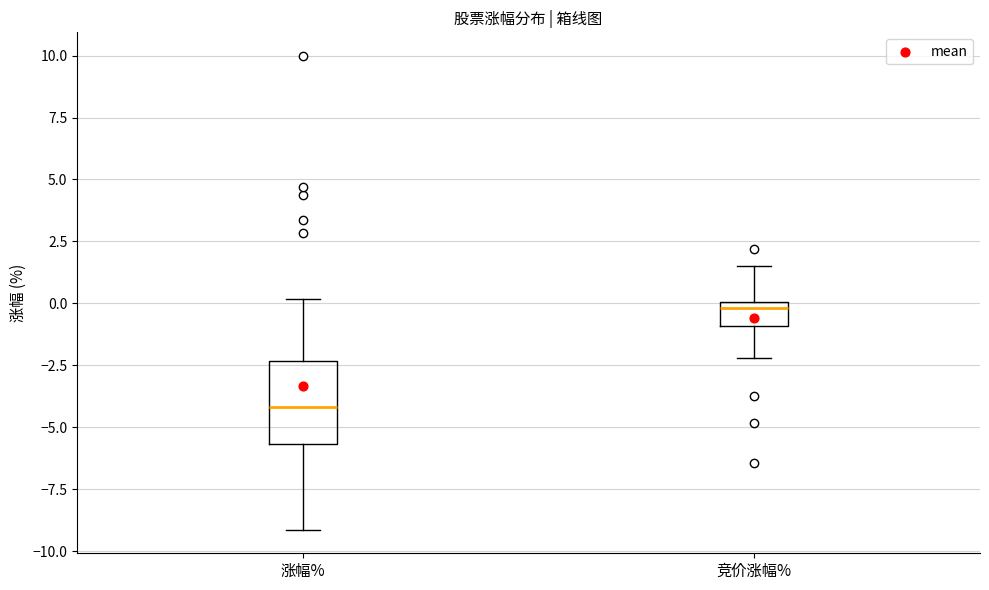

Reading left to right, read every box against the y-axis: the position of its median line, the range the box covers, and the ends of its whiskers. The values are not printed on the chart, so give them approximately, as read against the axis.

涨幅%: median -4.0, box -5.5 to -2.5, whiskers -9.0 to 0.0
竞价涨幅%: median 0.0 (just below the box's upper edge), box -1.0 to 0.0, whiskers -2.0 to 1.5